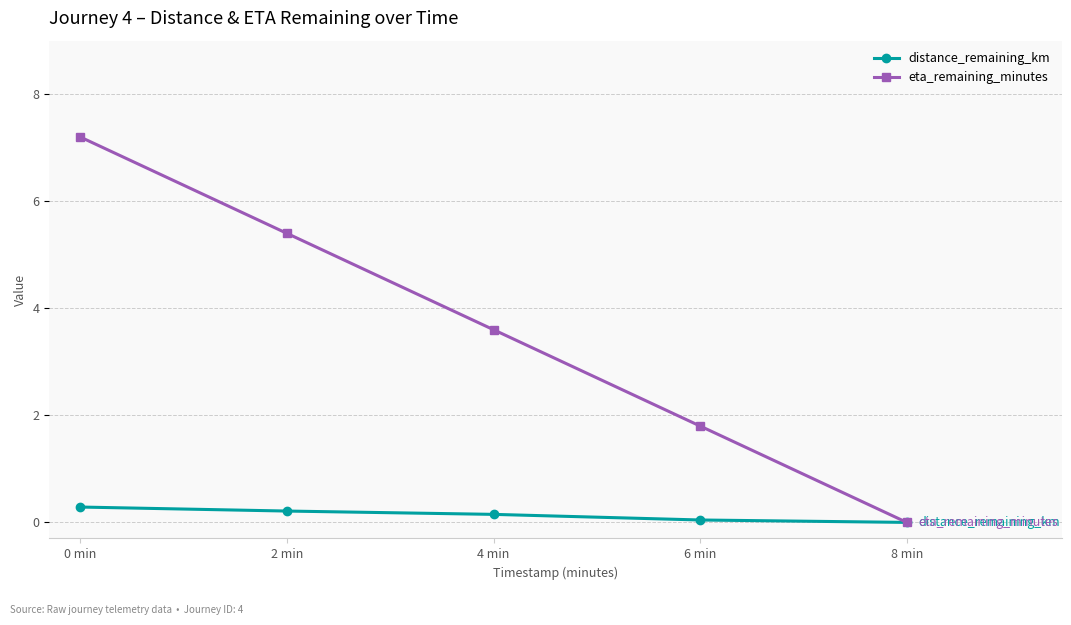

Which series has the largest total across all categories?

eta_remaining_minutes